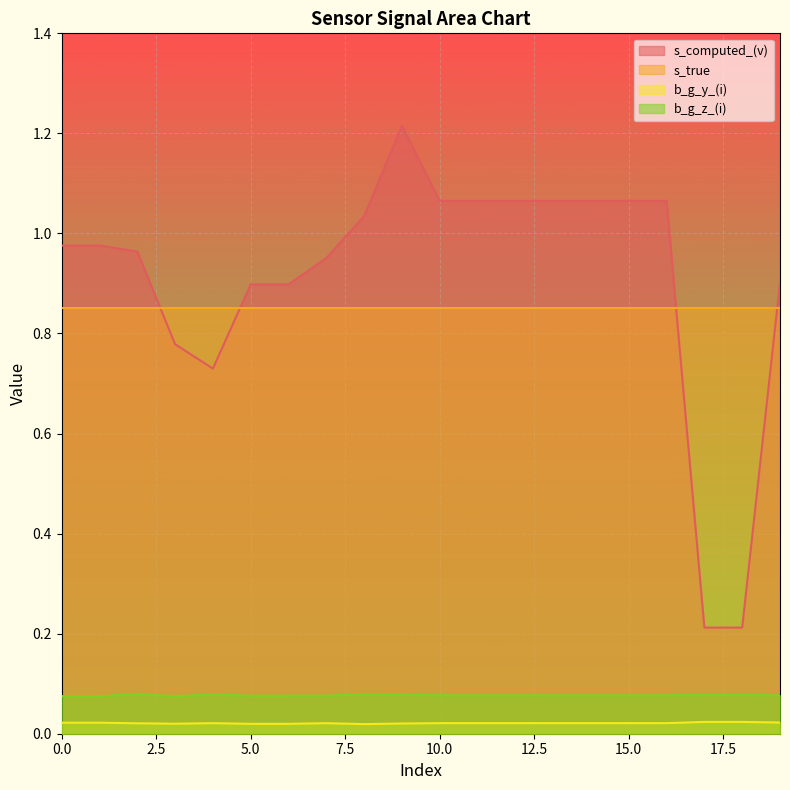

Which series has the largest total across all categories?

s_computed_(v)